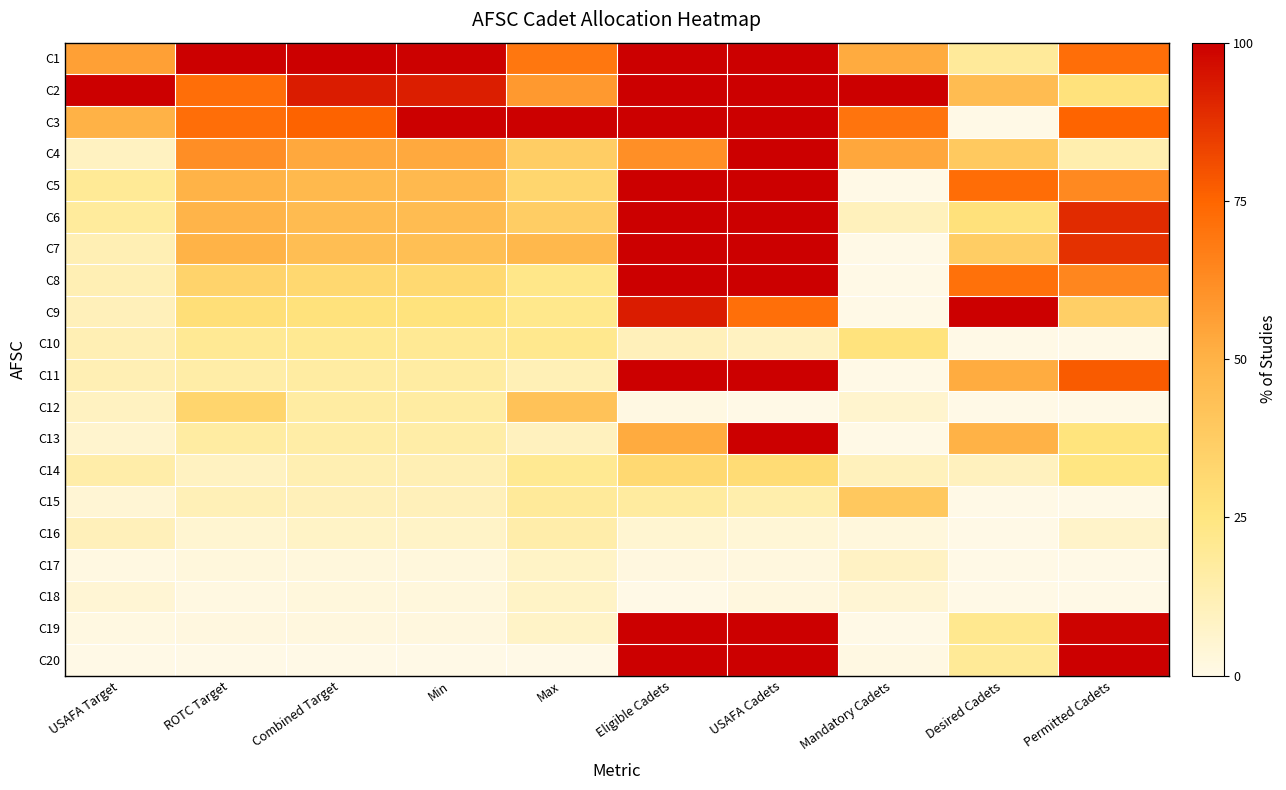

Reading right to left, what are all the values shown in this chart?

C1: Permitted Cadets=71.9	Desired Cadets=18.5	Mandatory Cadets=52.6	USAFA Cadets=100.0	Eligible Cadets=100.0	Max=69.5	Min=99.5	Combined Target=100.0	ROTC Target=100.0	USAFA Target=56.1
C2: Permitted Cadets=26.9	Desired Cadets=45.5	Mandatory Cadets=100.0	USAFA Cadets=100.0	Eligible Cadets=100.0	Max=58.4	Min=92.2	Combined Target=92.7	ROTC Target=72.3	USAFA Target=100.0
C3: Permitted Cadets=75.2	Desired Cadets=0.0	Mandatory Cadets=70.0	USAFA Cadets=100.0	Eligible Cadets=100.0	Max=100.0	Min=100.0	Combined Target=75.5	ROTC Target=72.3	USAFA Target=50.0
C4: Permitted Cadets=14.0	Desired Cadets=39.1	Mandatory Cadets=53.8	USAFA Cadets=100.0	Eligible Cadets=61.5	Max=37.0	Min=52.8	Combined Target=53.1	ROTC Target=61.9	USAFA Target=9.1
C5: Permitted Cadets=63.5	Desired Cadets=72.3	Mandatory Cadets=0.0	USAFA Cadets=100.0	Eligible Cadets=100.0	Max=32.8	Min=46.6	Combined Target=46.9	ROTC Target=49.7	USAFA Target=19.7
C6: Permitted Cadets=89.2	Desired Cadets=27.1	Mandatory Cadets=10.5	USAFA Cadets=100.0	Eligible Cadets=100.0	Max=37.0	Min=45.6	Combined Target=45.8	ROTC Target=49.0	USAFA Target=18.2
C7: Permitted Cadets=87.9	Desired Cadets=37.4	Mandatory Cadets=0.0	USAFA Cadets=100.0	Eligible Cadets=100.0	Max=47.5	Min=44.0	Combined Target=44.3	ROTC Target=49.7	USAFA Target=12.1
C8: Permitted Cadets=64.3	Desired Cadets=71.2	Mandatory Cadets=0.0	USAFA Cadets=100.0	Eligible Cadets=100.0	Max=23.0	Min=31.6	Combined Target=31.8	ROTC Target=34.2	USAFA Target=12.1
C9: Permitted Cadets=36.1	Desired Cadets=100.0	Mandatory Cadets=0.0	USAFA Cadets=71.7	Eligible Cadets=92.7	Max=22.0	Min=26.4	Combined Target=26.6	ROTC Target=28.4	USAFA Target=10.6
C10: Permitted Cadets=0.0	Desired Cadets=0.0	Mandatory Cadets=26.3	USAFA Cadets=9.2	Eligible Cadets=10.8	Max=21.6	Min=20.2	Combined Target=20.3	ROTC Target=20.0	USAFA Target=12.1
C11: Permitted Cadets=77.7	Desired Cadets=52.0	Mandatory Cadets=0.0	USAFA Cadets=100.0	Eligible Cadets=100.0	Max=11.8	Min=16.6	Combined Target=16.7	ROTC Target=15.5	USAFA Target=12.1
C12: Permitted Cadets=0.0	Desired Cadets=0.0	Mandatory Cadets=6.2	USAFA Cadets=0.0	Eligible Cadets=0.8	Max=42.3	Min=16.6	Combined Target=16.7	ROTC Target=32.9	USAFA Target=9.1
C13: Permitted Cadets=26.0	Desired Cadets=50.2	Mandatory Cadets=0.0	USAFA Cadets=100.0	Eligible Cadets=52.5	Max=9.8	Min=15.5	Combined Target=15.6	ROTC Target=16.8	USAFA Target=6.1
C14: Permitted Cadets=24.4	Desired Cadets=9.9	Mandatory Cadets=10.4	USAFA Cadets=30.0	Eligible Cadets=31.0	Max=20.7	Min=12.4	Combined Target=12.5	ROTC Target=9.0	USAFA Target=15.2
C15: Permitted Cadets=0.0	Desired Cadets=0.0	Mandatory Cadets=39.6	USAFA Cadets=14.4	Eligible Cadets=17.4	Max=18.7	Min=10.9	Combined Target=10.9	ROTC Target=11.6	USAFA Target=4.5
C16: Permitted Cadets=7.1	Desired Cadets=0.0	Mandatory Cadets=2.7	USAFA Cadets=4.2	Eligible Cadets=5.5	Max=14.8	Min=7.8	Combined Target=7.8	ROTC Target=5.2	USAFA Target=10.6
C17: Permitted Cadets=0.0	Desired Cadets=0.0	Mandatory Cadets=8.3	USAFA Cadets=2.1	Eligible Cadets=1.8	Max=8.2	Min=2.6	Combined Target=2.6	ROTC Target=2.6	USAFA Target=1.5
C18: Permitted Cadets=0.0	Desired Cadets=0.0	Mandatory Cadets=4.6	USAFA Cadets=2.1	Eligible Cadets=0.0	Max=8.2	Min=2.6	Combined Target=2.6	ROTC Target=1.3	USAFA Target=4.5
C19: Permitted Cadets=99.1	Desired Cadets=21.3	Mandatory Cadets=0.0	USAFA Cadets=100.0	Eligible Cadets=100.0	Max=7.5	Min=2.1	Combined Target=2.1	ROTC Target=1.9	USAFA Target=1.5
C20: Permitted Cadets=100.0	Desired Cadets=19.3	Mandatory Cadets=0.9	USAFA Cadets=100.0	Eligible Cadets=100.0	Max=0.0	Min=0.0	Combined Target=0.0	ROTC Target=0.0	USAFA Target=0.0